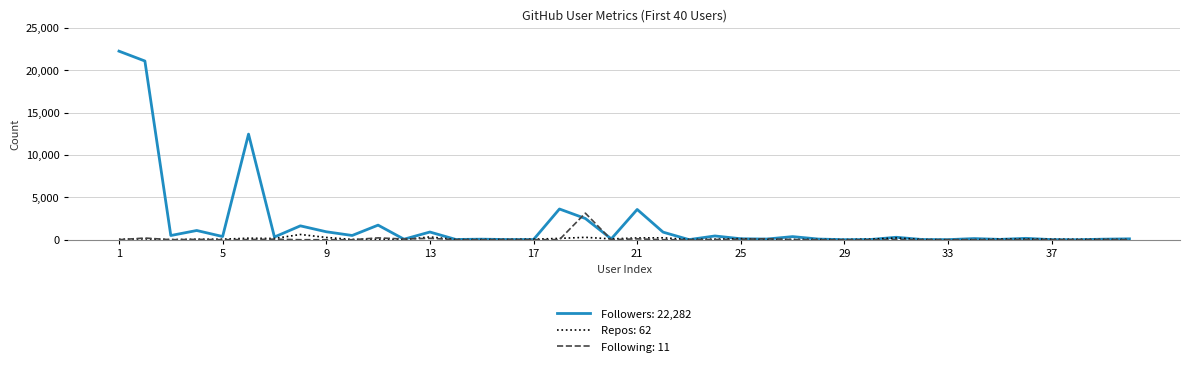

Rank the series by their maximum value, from highest to lowest.

Followers: 22,282, Following: 11, Repos: 62